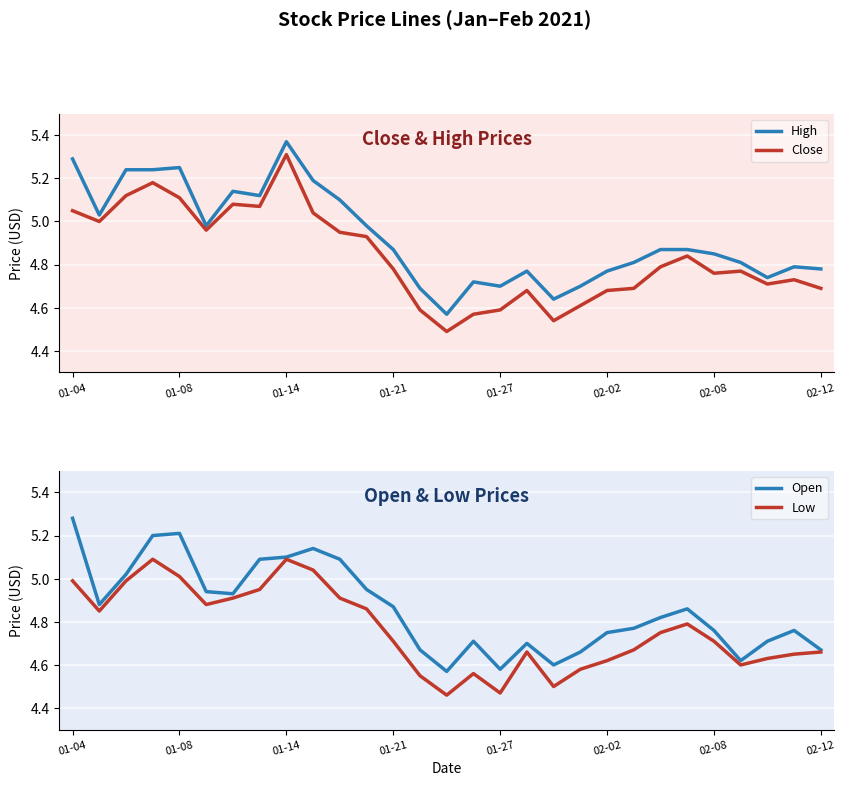

The Close series shows 1.6 at 01-08. True or false?

False